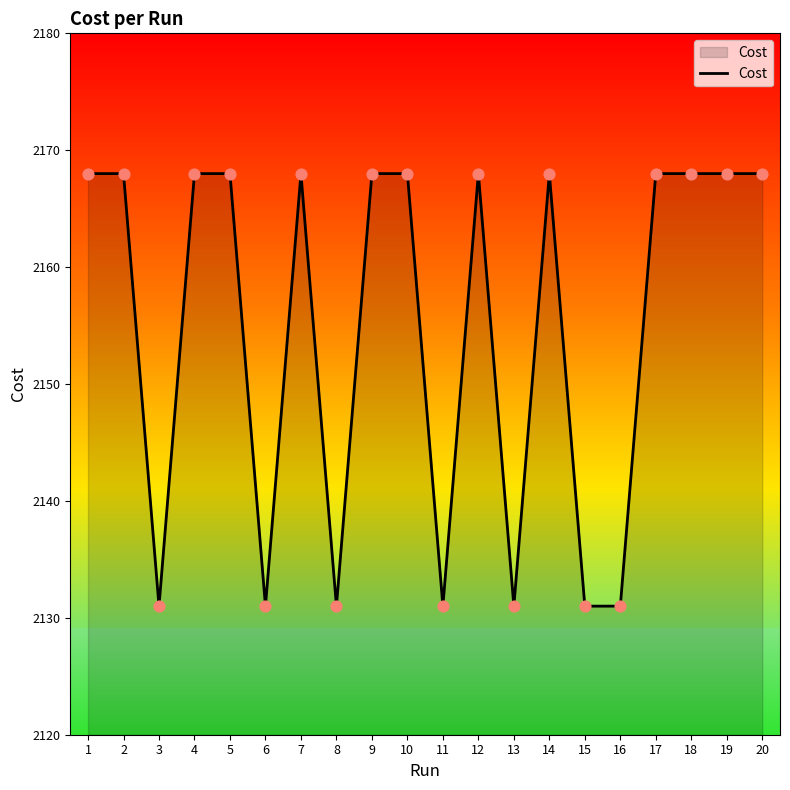

What is the change in value from 7 to 15?

-37.0